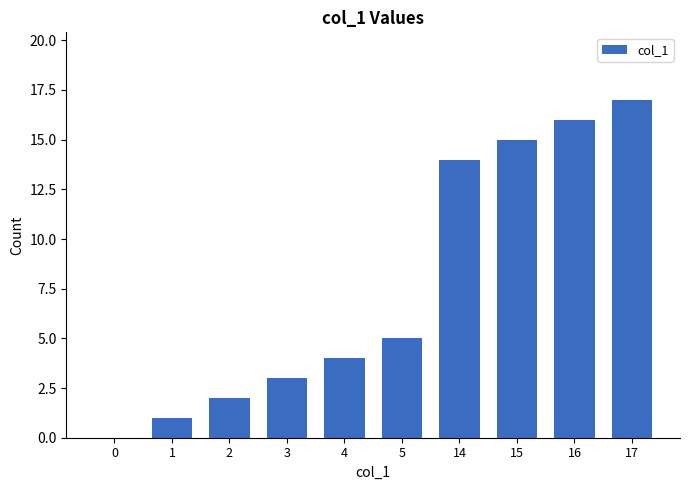

The value at 15 is 7. True or false?

False